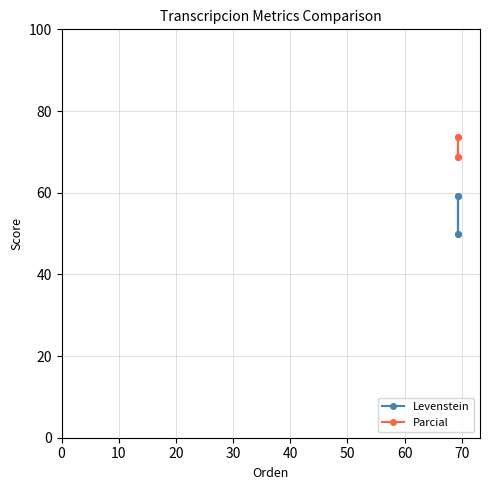

Between 10 and 20, which is larger?

10